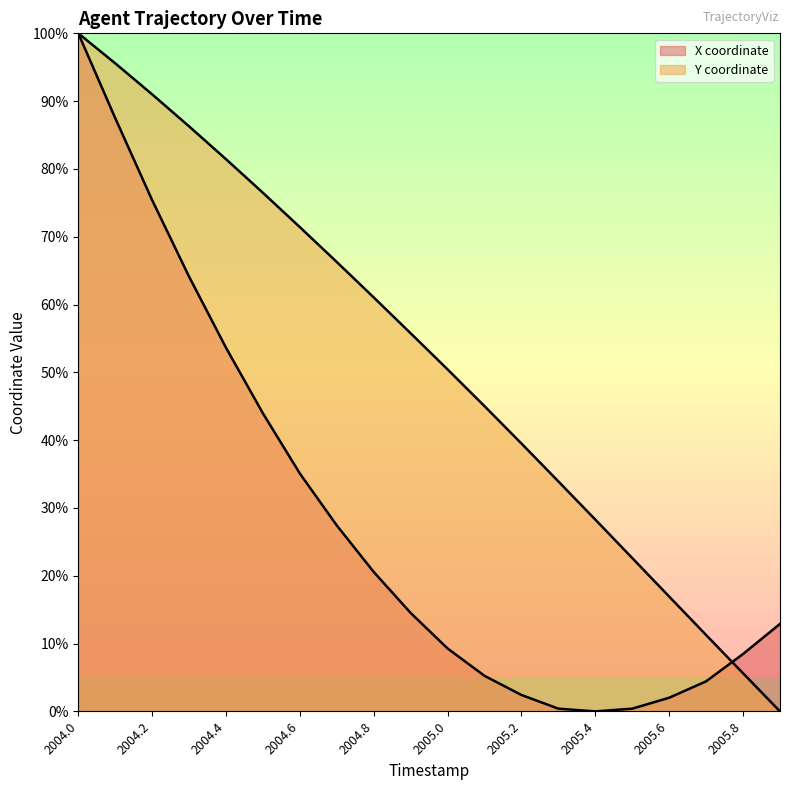

At which label does Y reach its peak?

2004.0